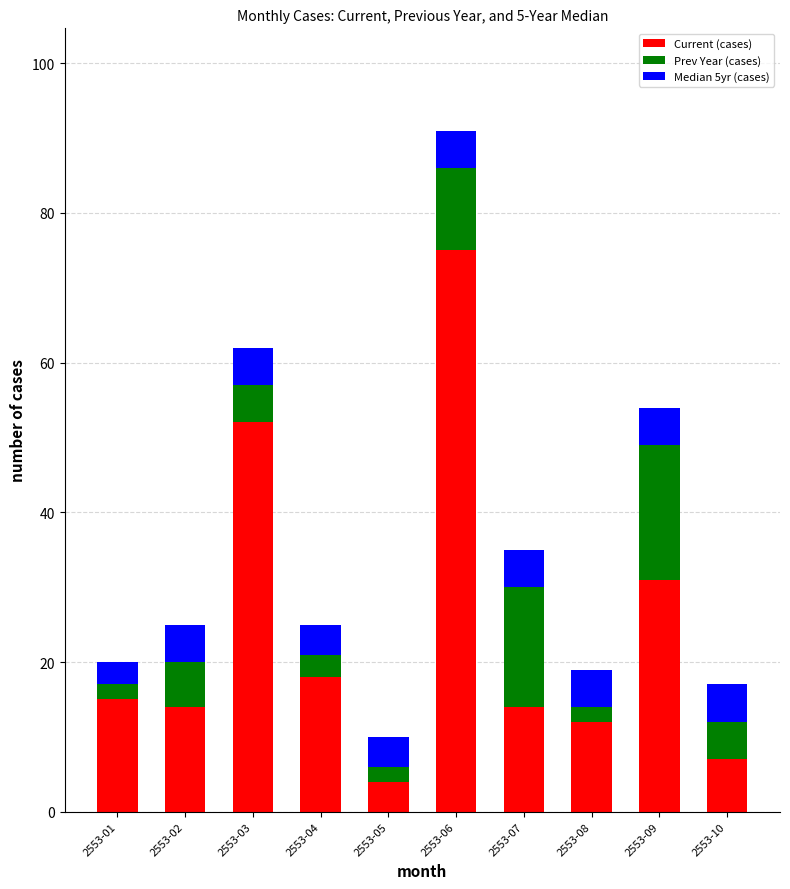

What is the difference between the maximum and second lowest values in the Current (cases) series?

68